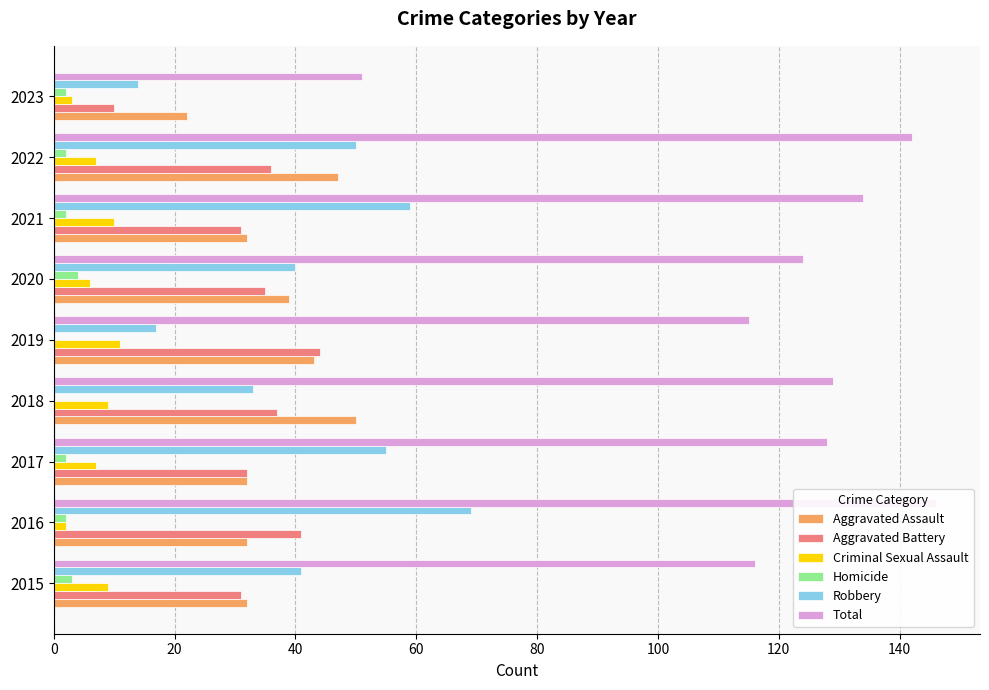

The Homicide series shows 1 at 2022. True or false?

False